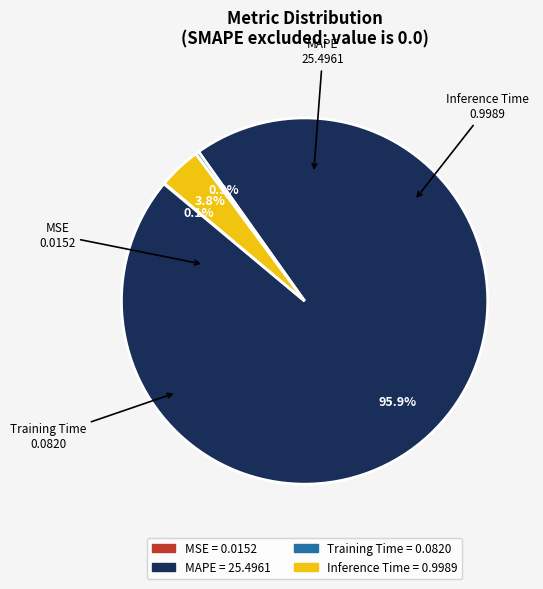

Is the sum of Training Time and MAPE greater than half?

Yes